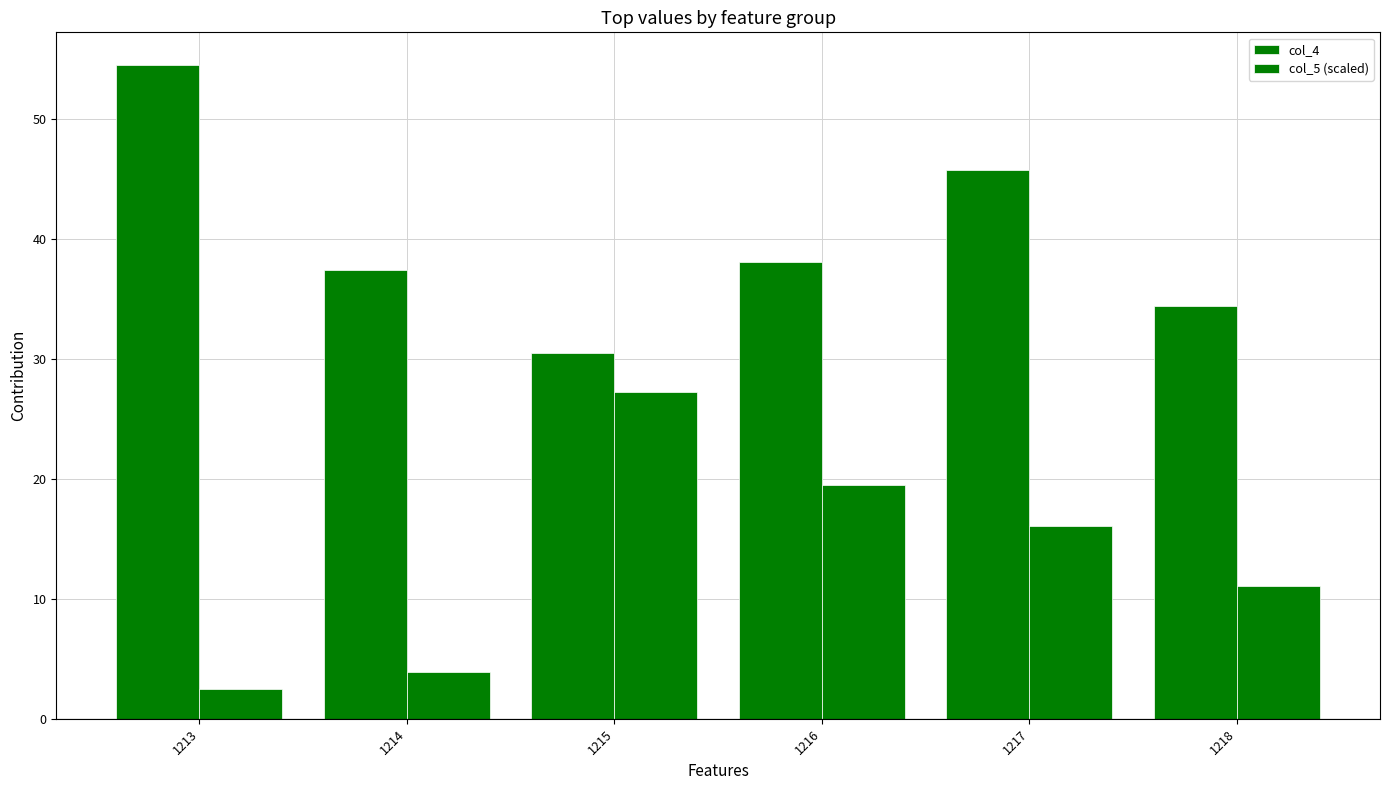

What is the maximum value for col_5 (scaled)?

27.3